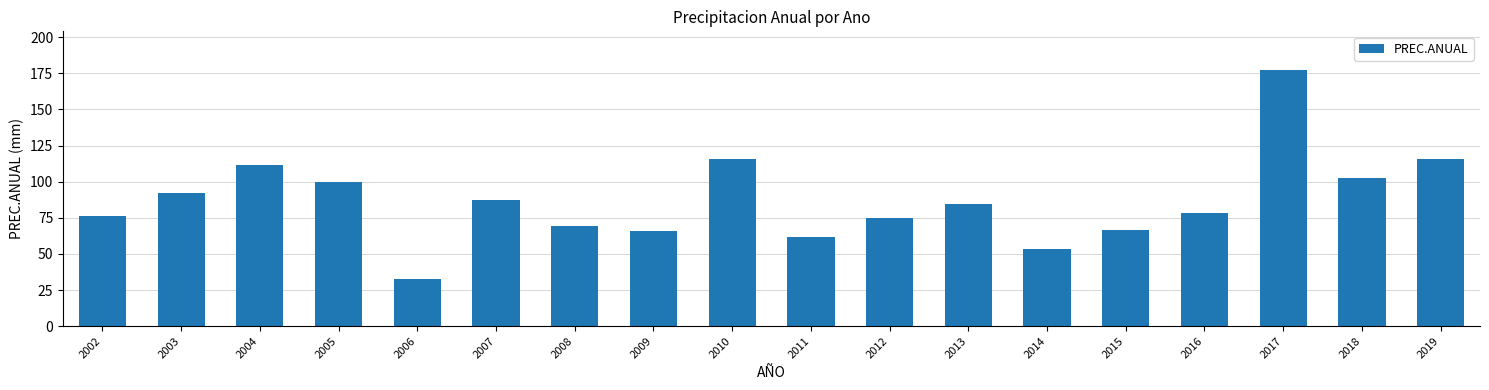

At which label is the value closest to 105?

2018